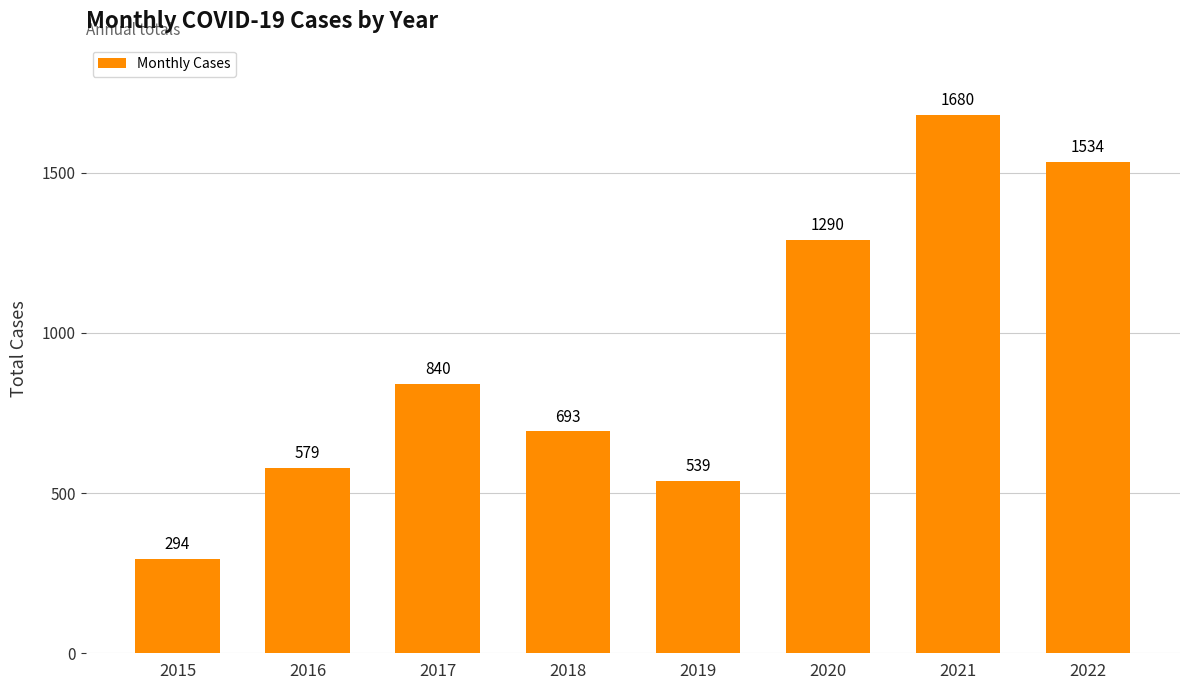

How many bars are there in total?

8